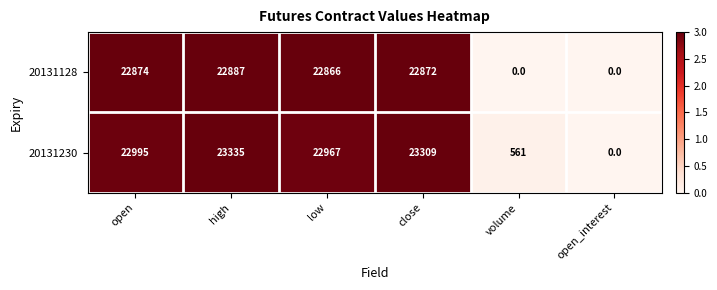

At which category is the sum across all series the highest?

high